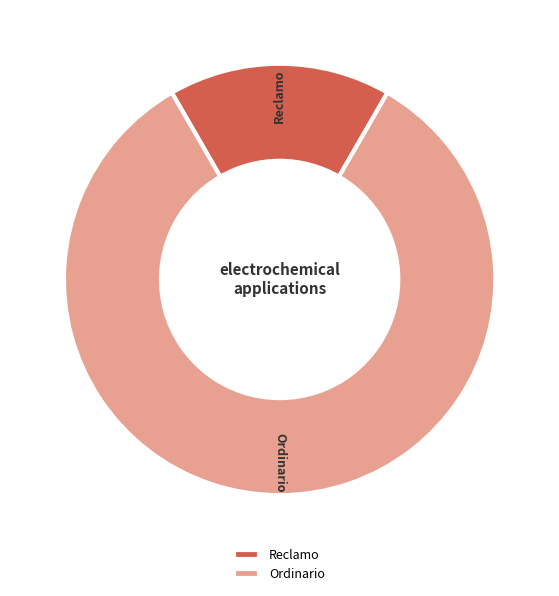

What is the largest slice in the pie chart?

Ordinario